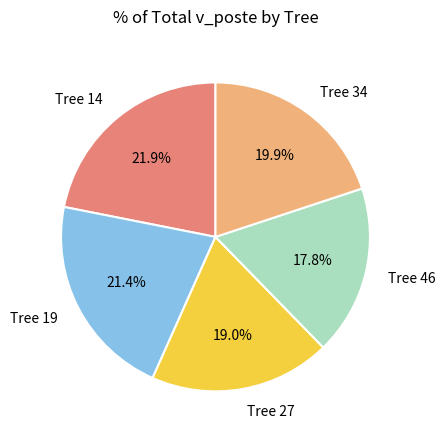

Count the number of slices in the pie.

5